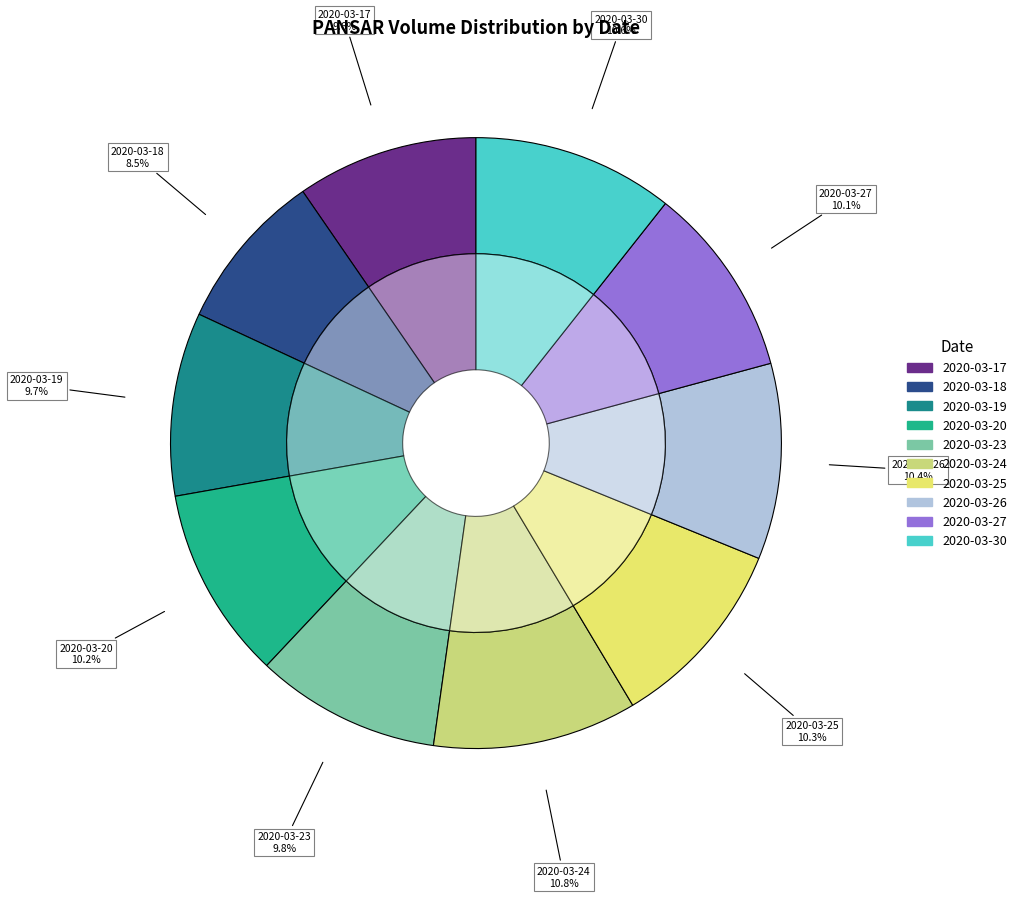

Between 2020-03-30 and 2020-03-23, which is larger?

2020-03-30